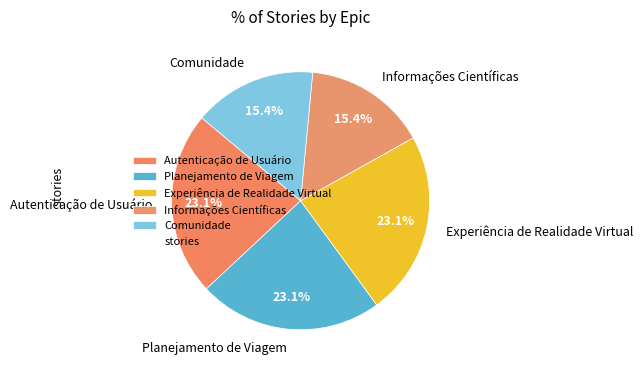

How many slices are in this pie chart?

5